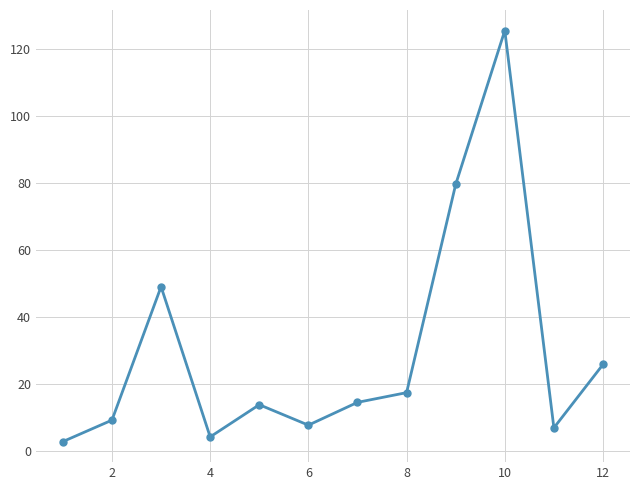

How many points are lower than both their immediate neighbors (excluding endpoints)?

3